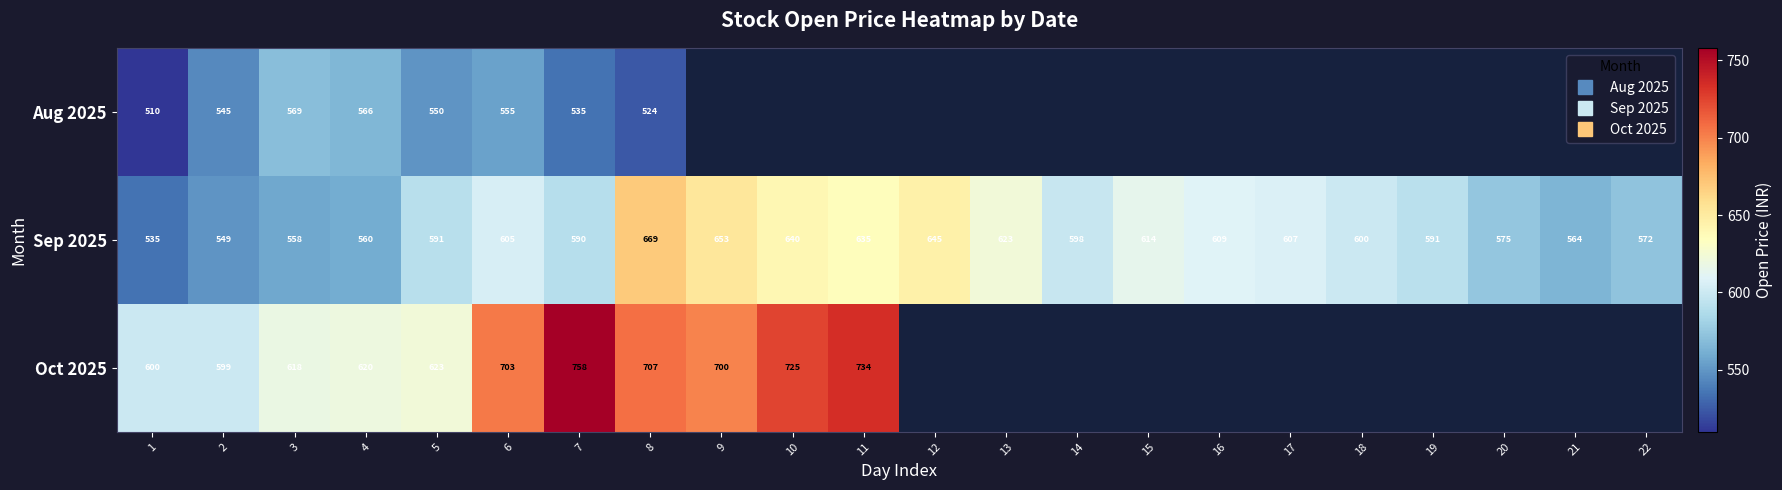

Where is Oct 2025 nearest to the value 678?

9